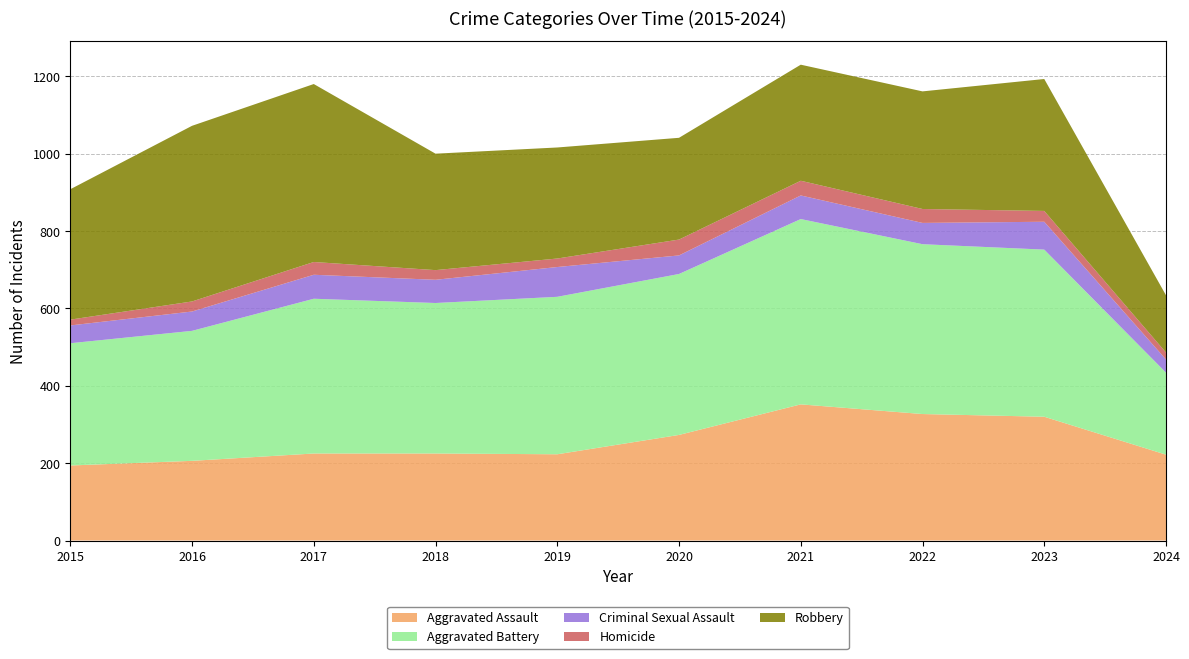

What is the difference between the Aggravated Assault values at 2016 and 2020?

67